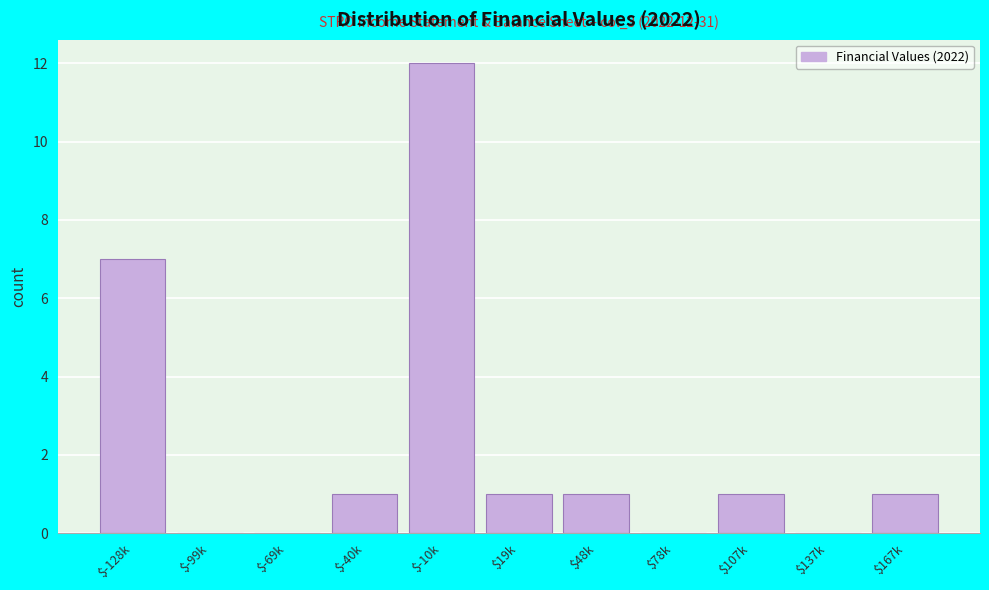

Which label corresponds to the largest value in the chart?

$-10k